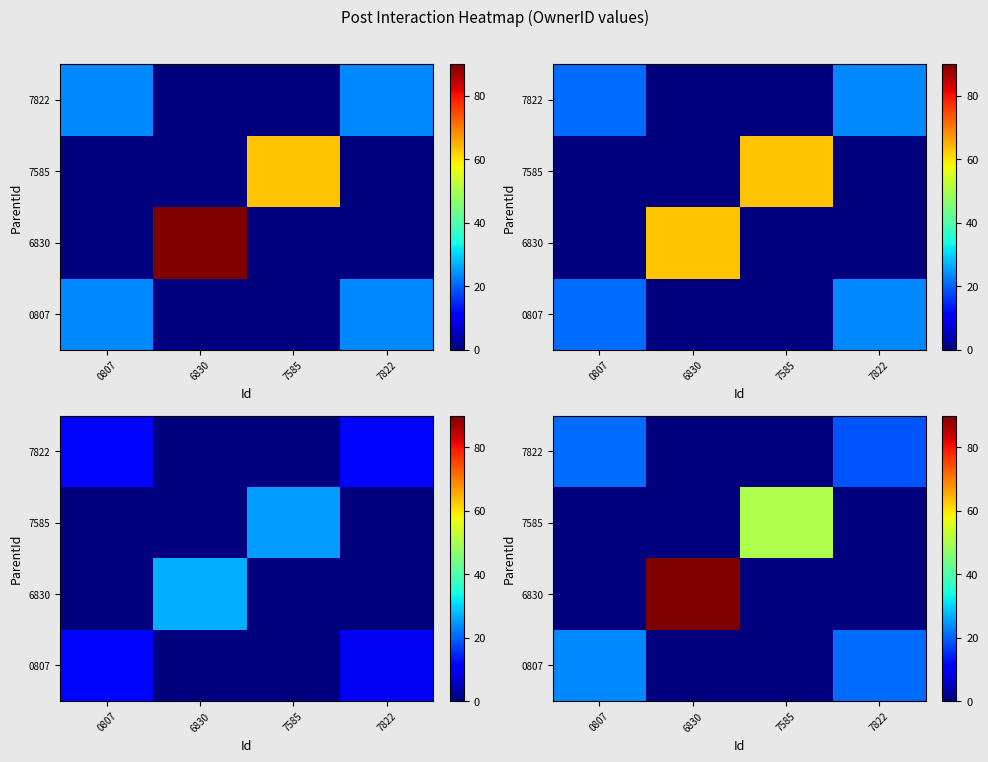

Between 0807 and 7585, which series saw the biggest shift?

7585